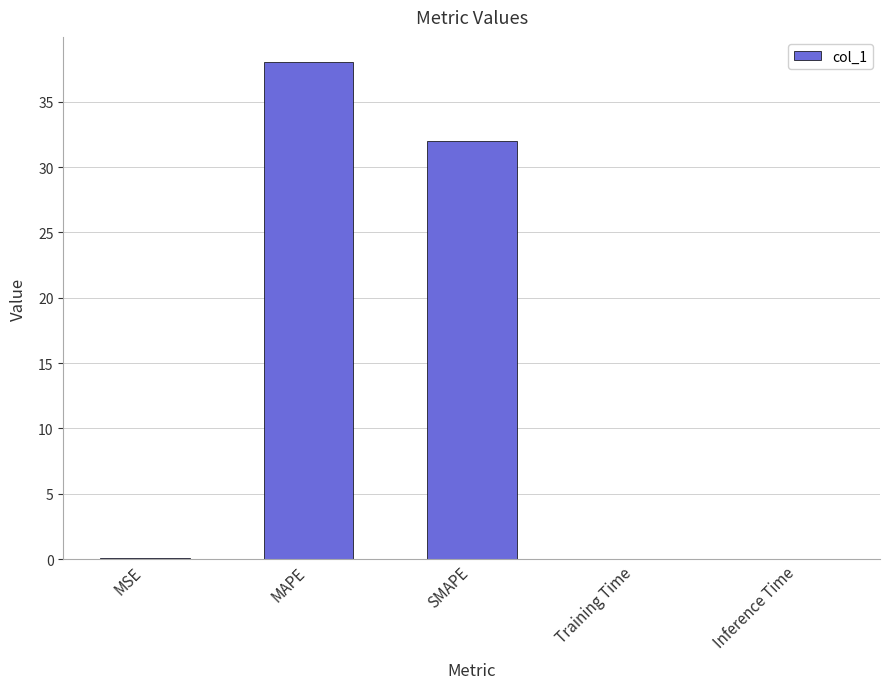

Are the bars grouped side by side (vs. stacked)?

No